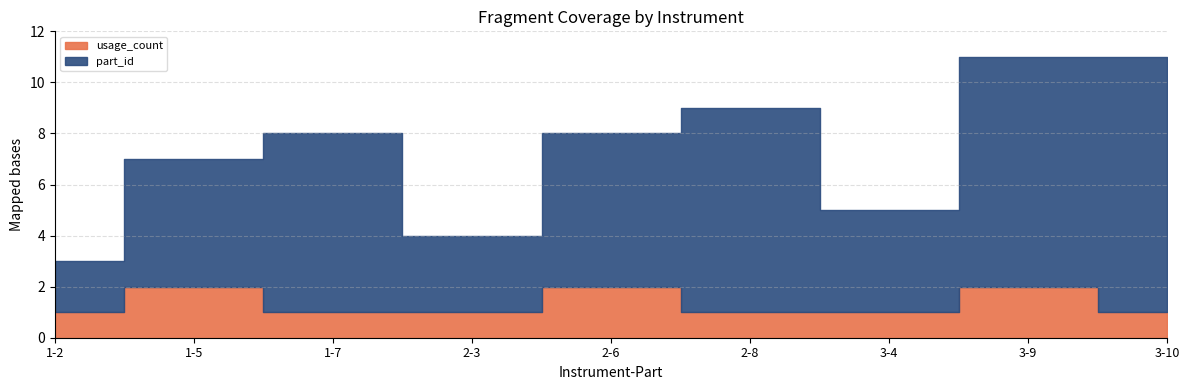

What is the label of the 8th point from the left?

3-9